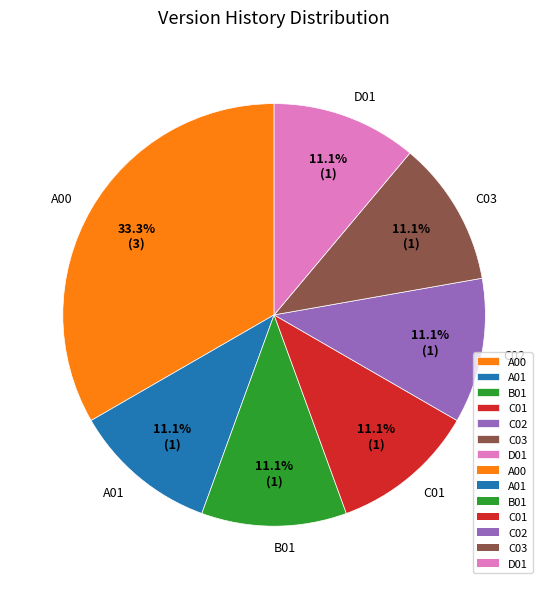

Which category has the biggest portion of the pie?

A00